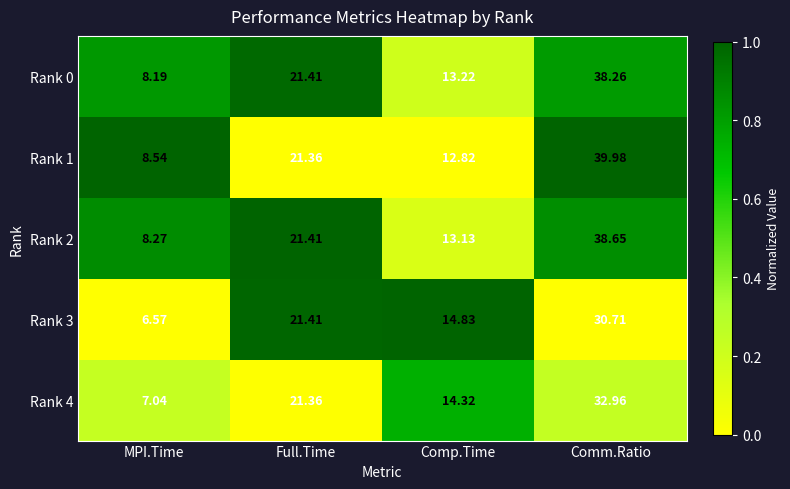

Which category has the lowest value in the Rank 4 series?

MPI.Time